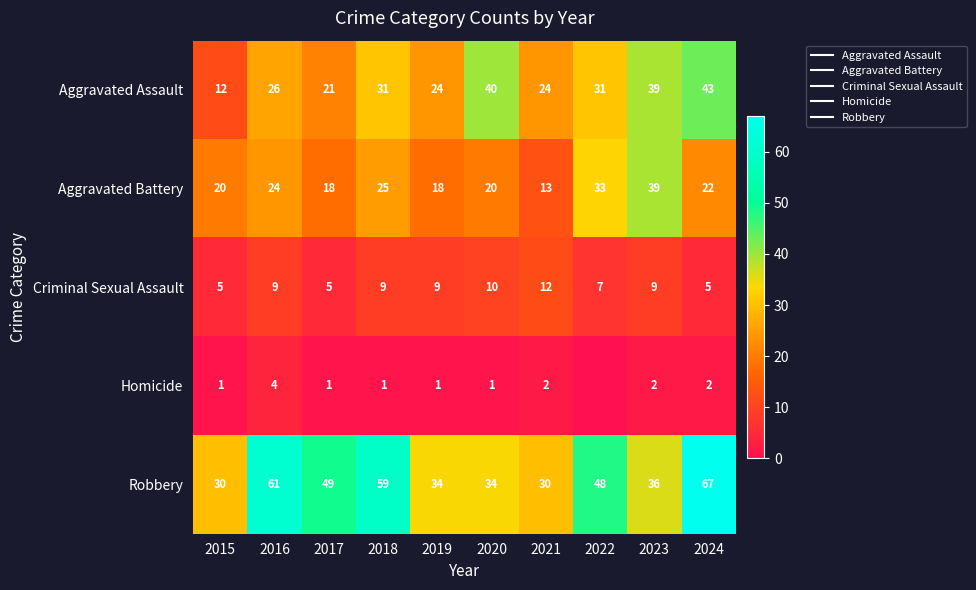

At how many categories does at least one series exceed 56?

3